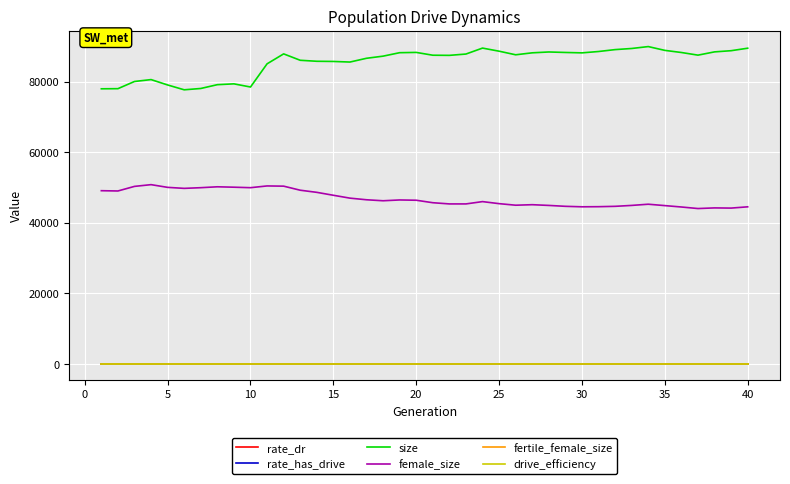

What is the maximum value shown in the chart?

89932.0